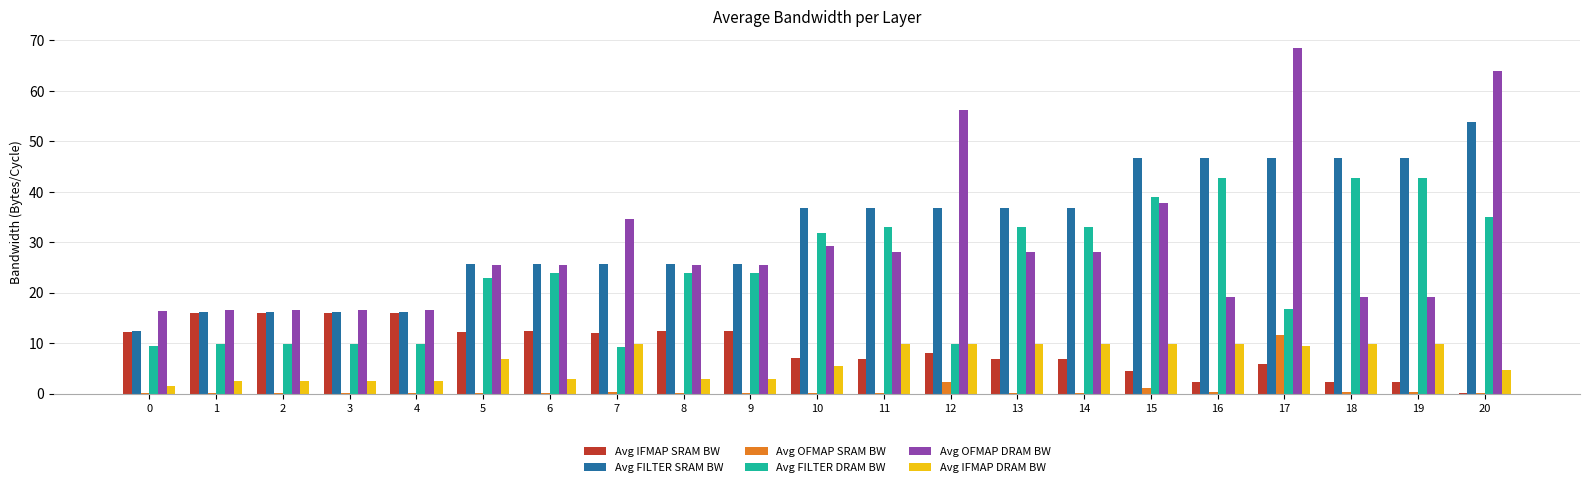

What is the sum of all Avg FILTER DRAM BW values?

512.7